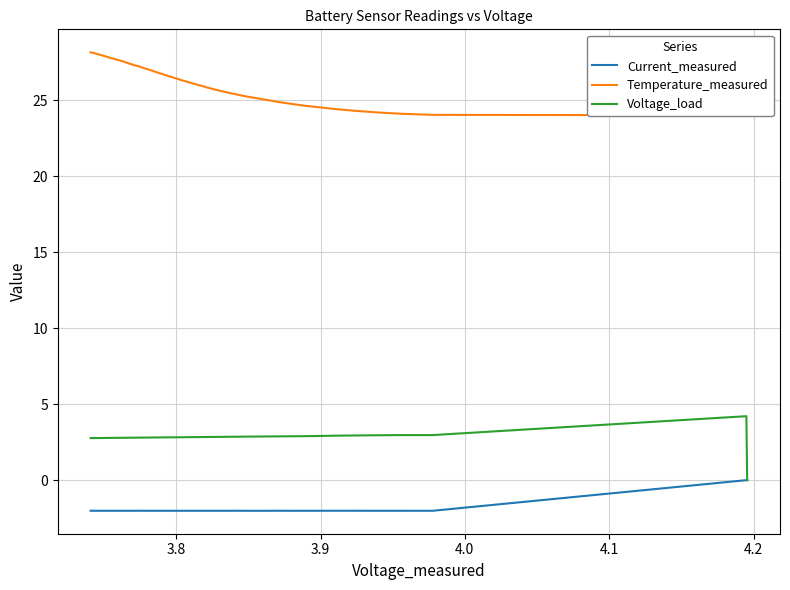

What is the maximum value for Voltage_load?

4.2